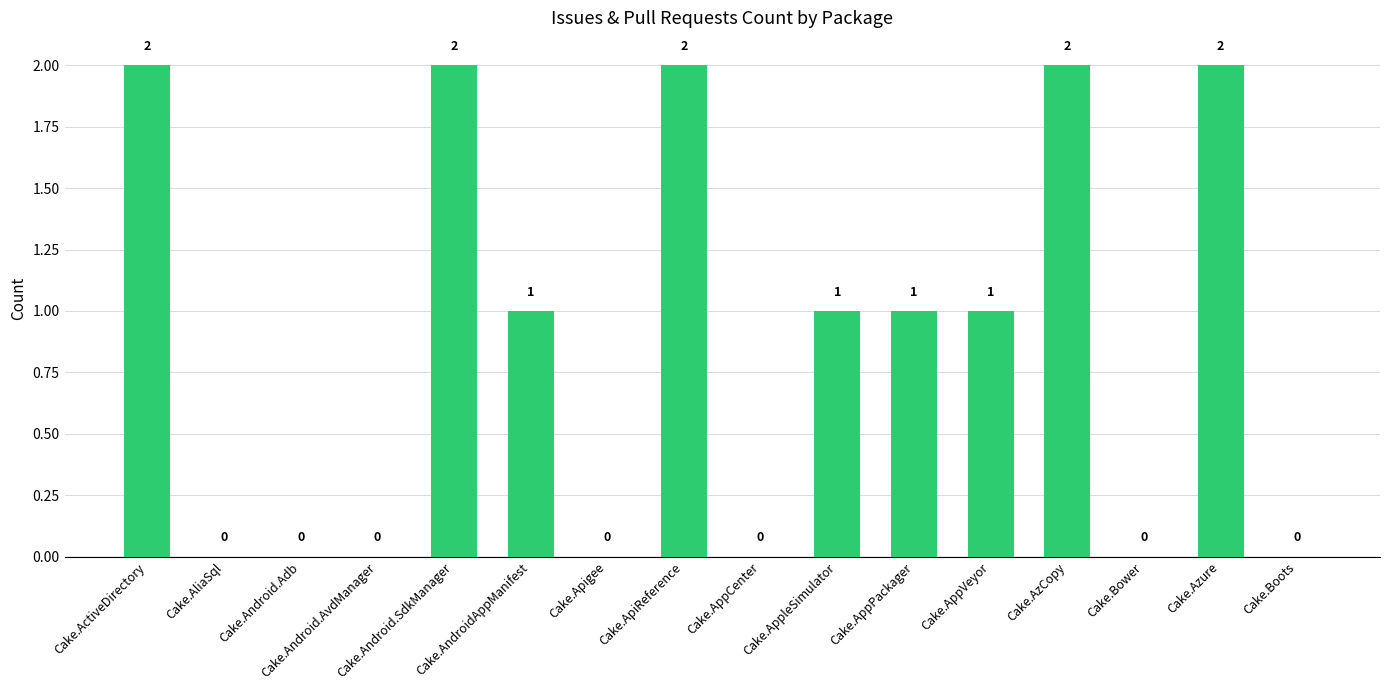

Is it true that the value at Cake.AppPackager is 1?

True